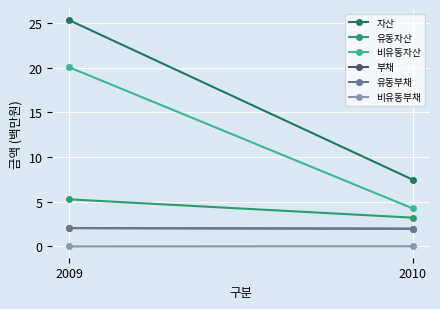

What is the sum of all 자산 values?

32.8